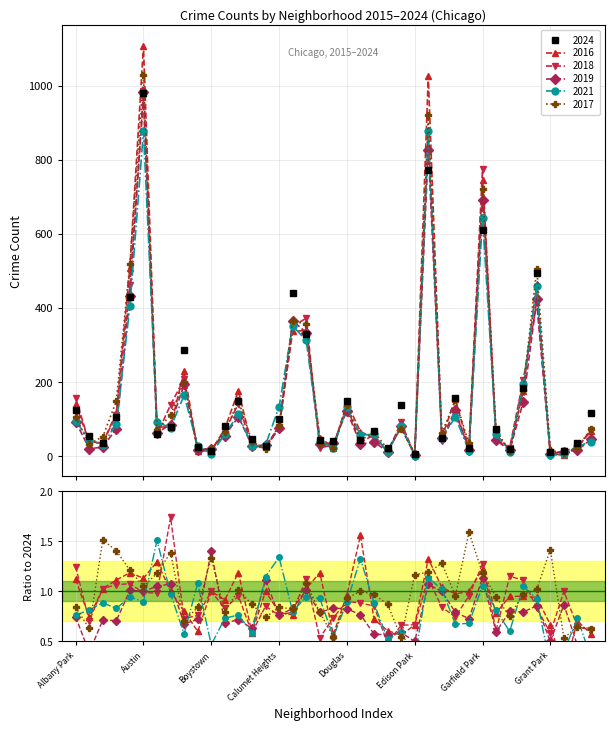

At how many categories does at least one series exceed 1012?

2